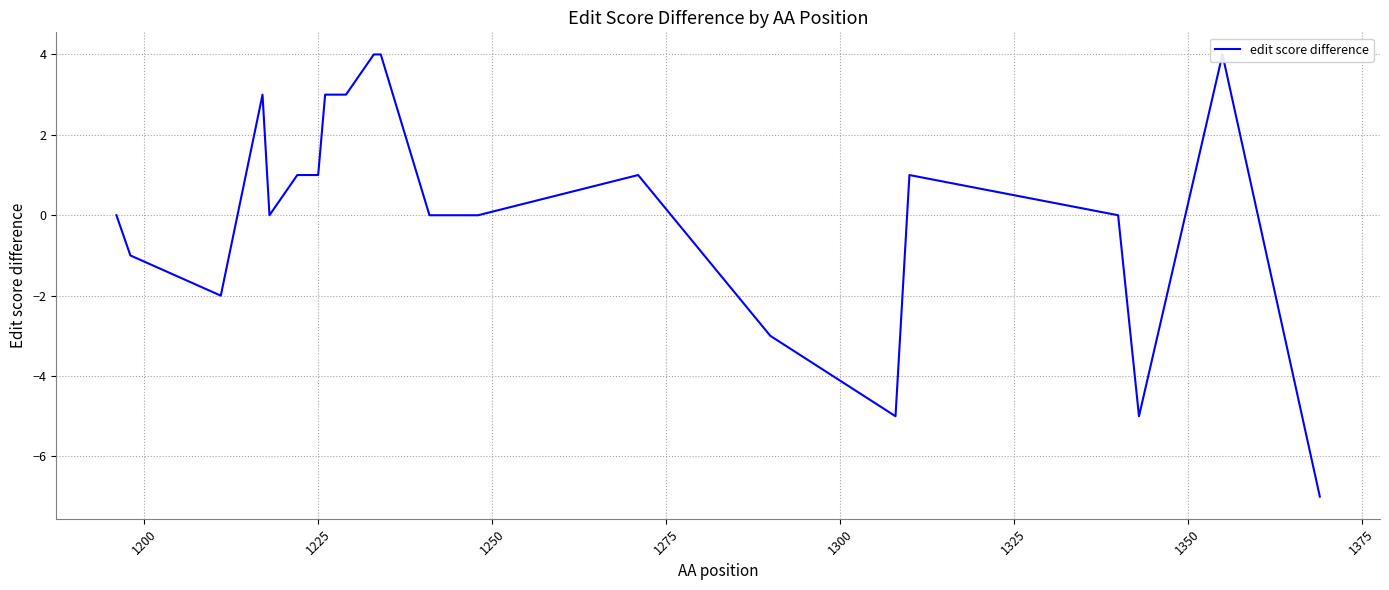

What is the smallest value displayed?

-7